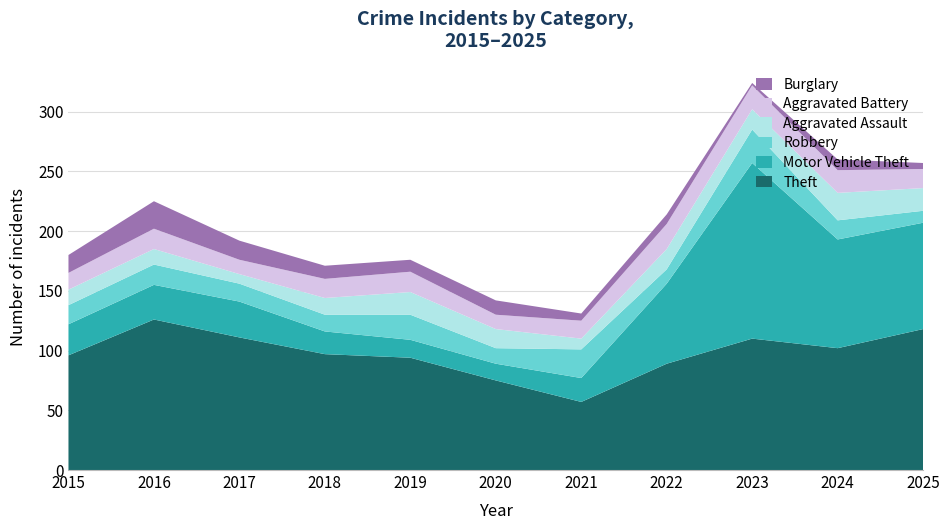

Reading left to right, list all the values displayed in this chart.

Theft: 96	126	111	97	94	75	57	89	110	102	118
Motor Vehicle Theft: 26	29	30	19	15	14	20	67	147	91	89
Robbery: 16	17	15	14	21	13	24	12	28	16	10
Aggravated Assault: 13	13	8	14	19	16	9	17	17	23	19
Aggravated Battery: 14	17	12	16	17	12	15	21	20	19	16
Burglary: 15	23	16	11	10	12	6	8	2	9	5